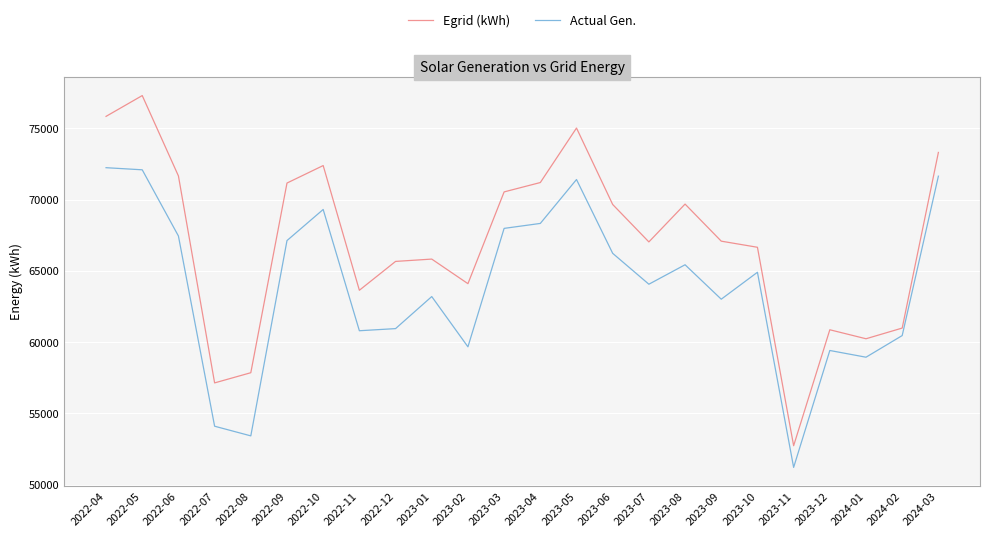

Which category has the highest value in the Egrid (kWh) series?

2022-05